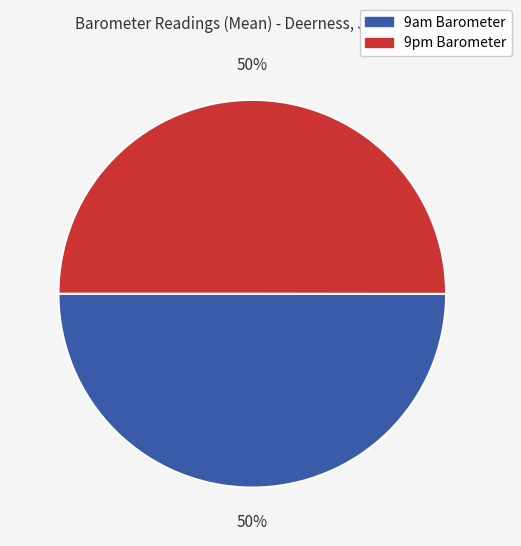

To the nearest percent, what is the average slice percentage?

50%